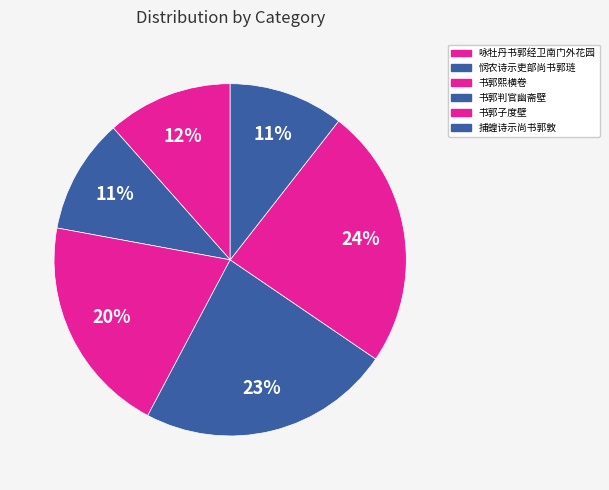

Does any single category account for the majority?

No